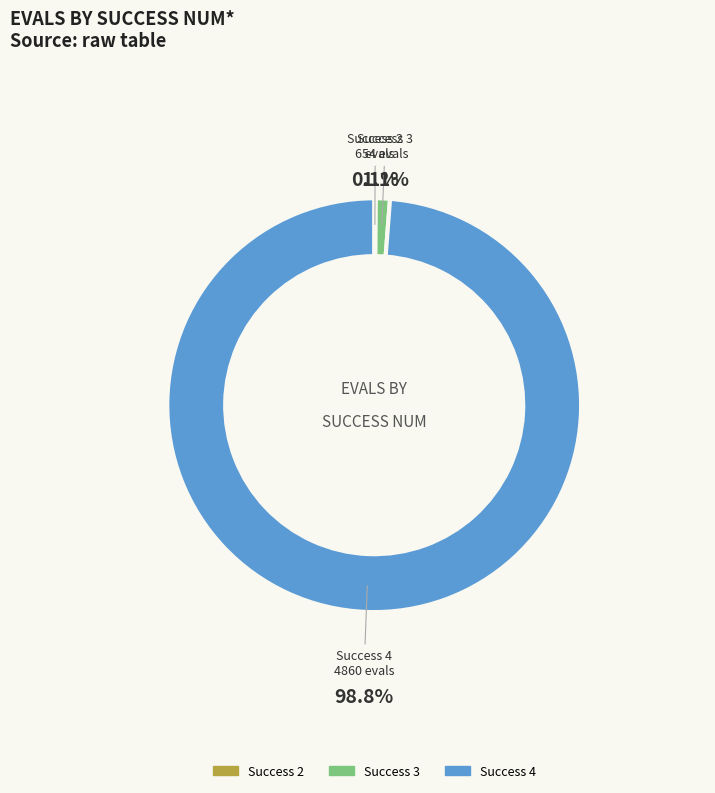

Is there a majority slice in this chart?

Yes